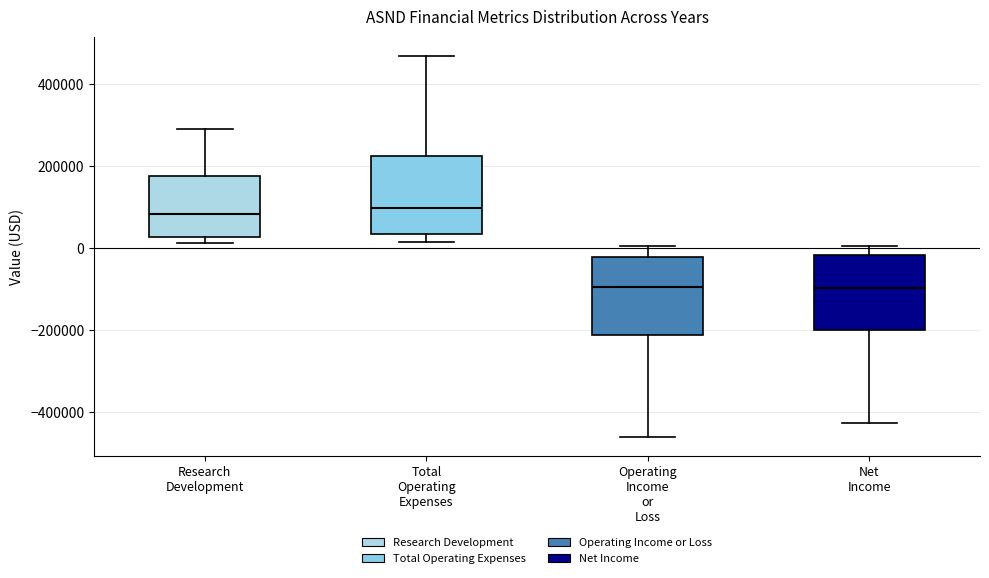

Where does the median line of the box for Operating Income or Loss sit on the y-axis? The values are not printed on the chart, so give them approximately, as read against the axis.

-100000